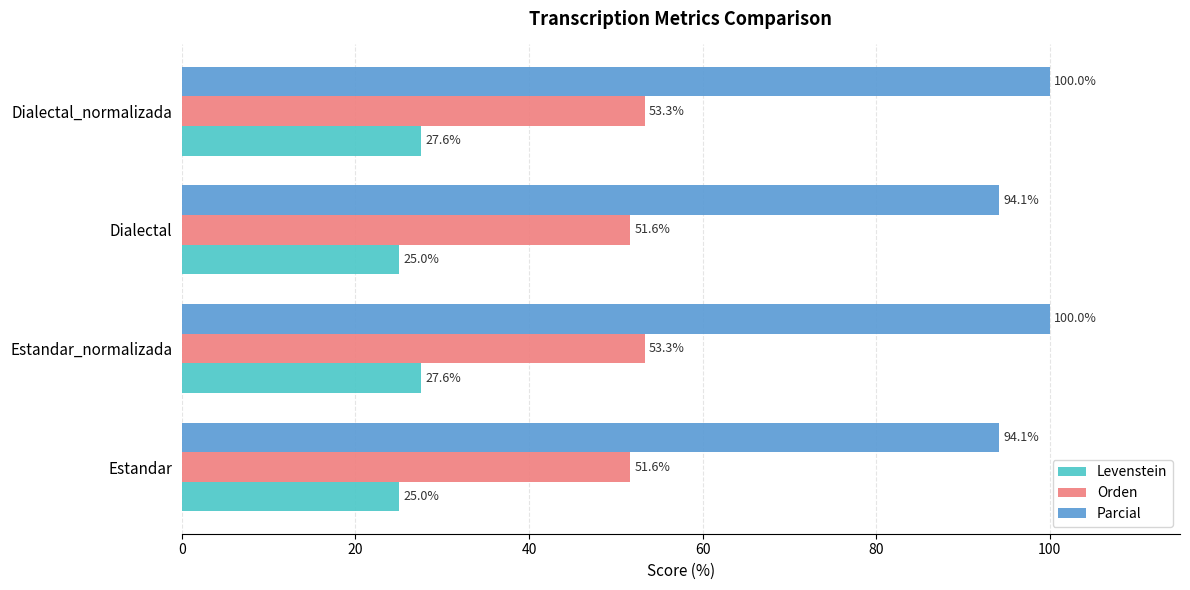

What is the average value of the Levenstein series?

26.3